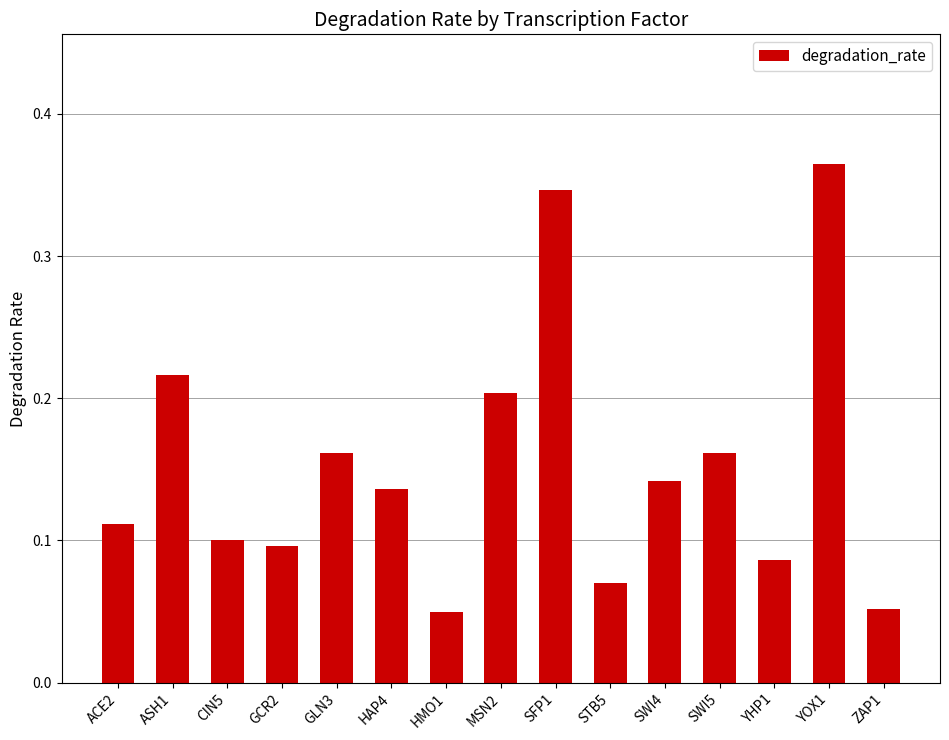

How many values are between 0 and 1?

15